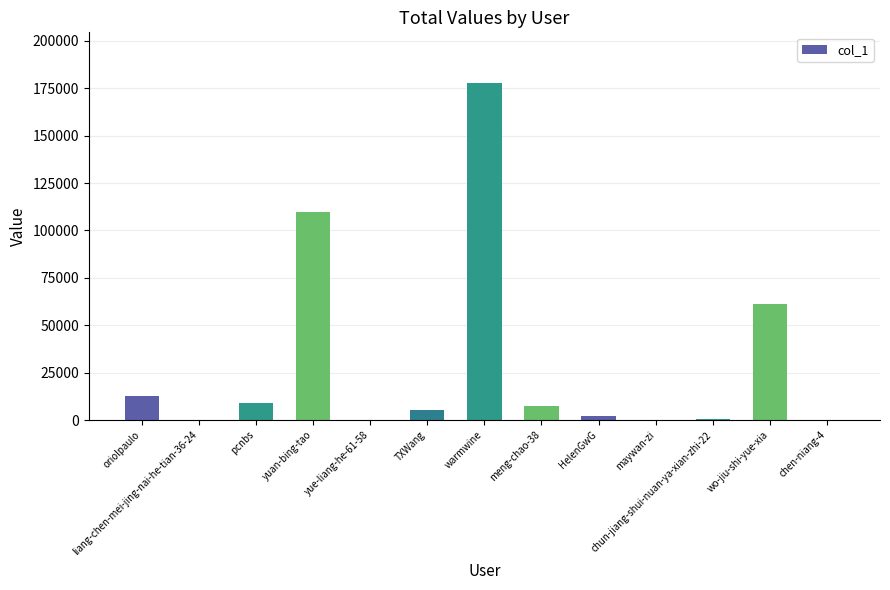

What is the maximum value shown in the chart?

177804